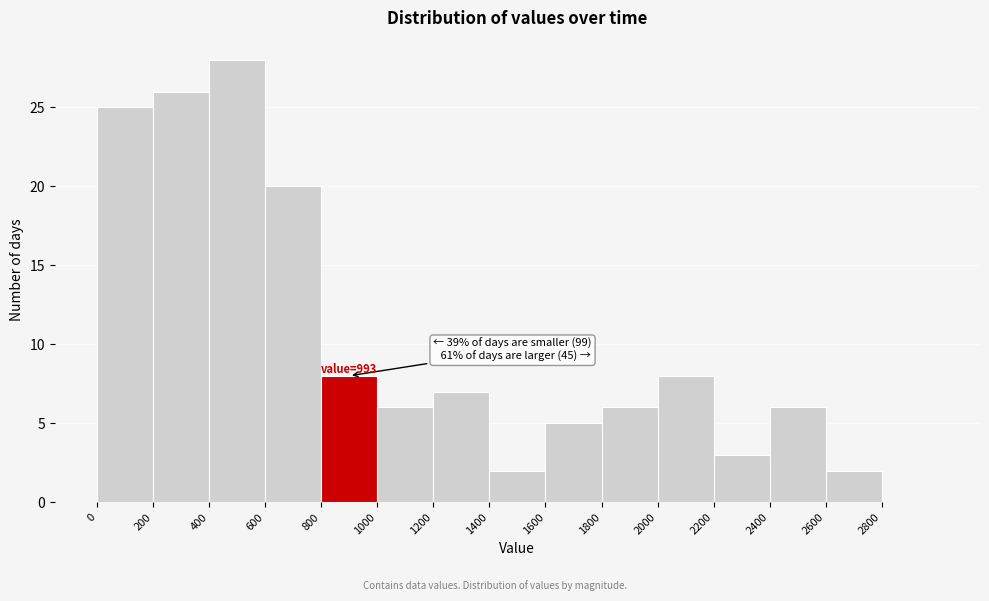

Which range on the x-axis has the tallest bar?

400 to 600